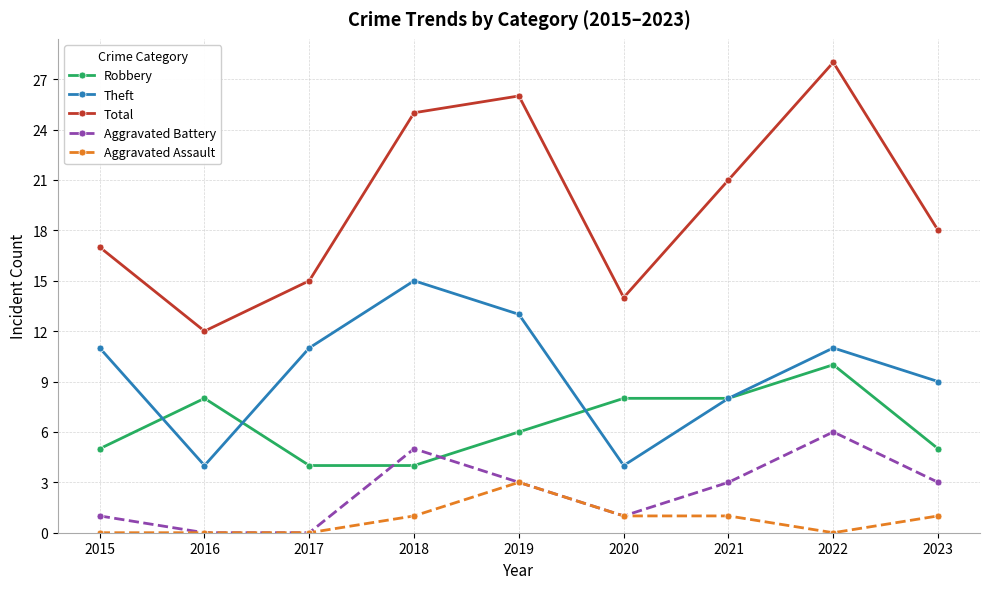

Which series changed the most between 2015 and 2022?

Total